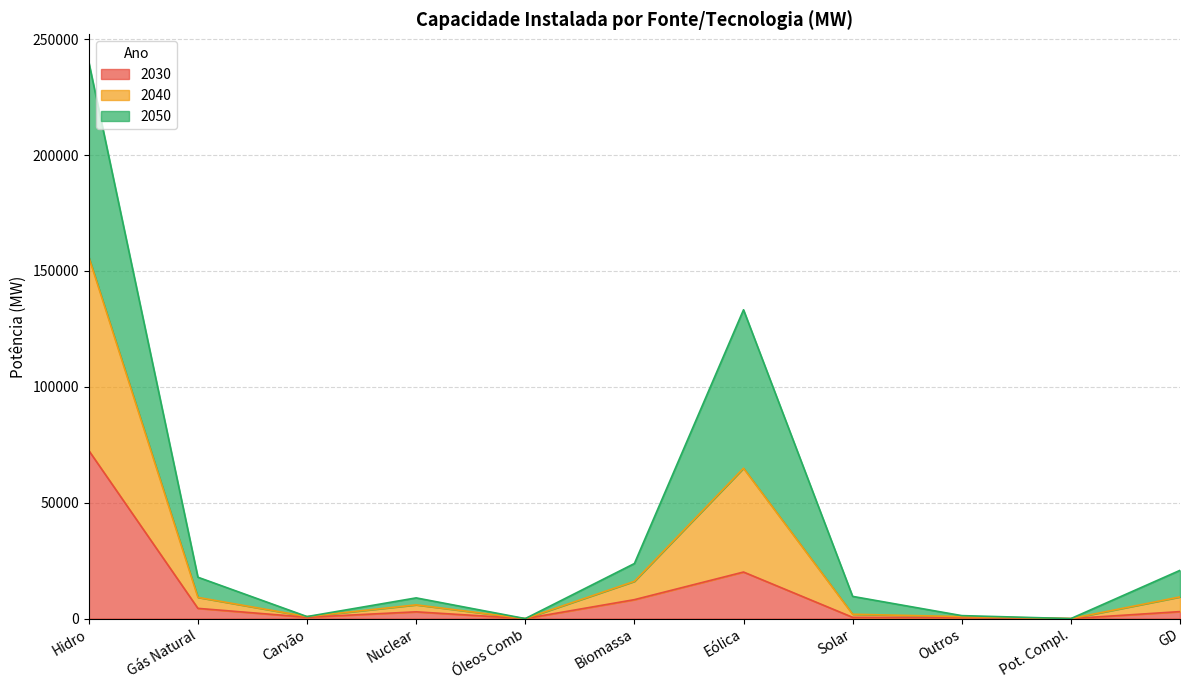

What are all the series names shown in the legend?

2030, 2040, 2050